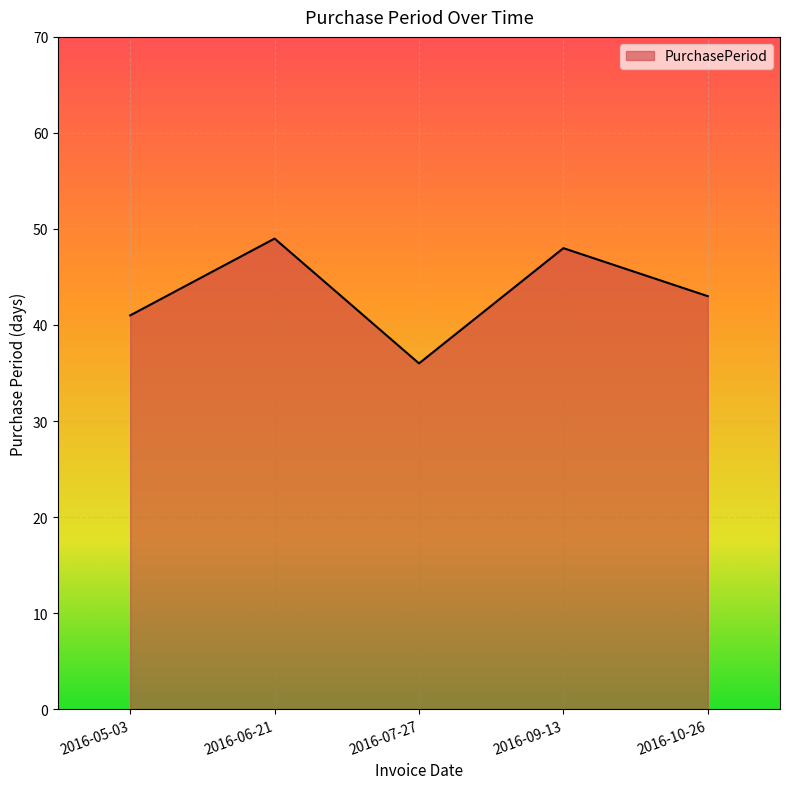

Which category has the highest value across all series?

2016-06-21